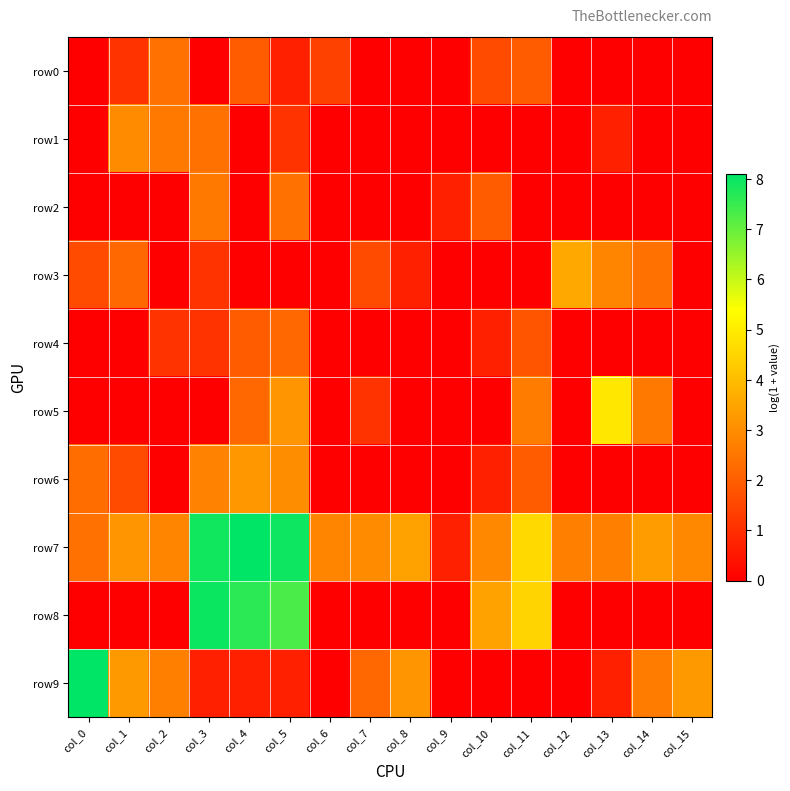

Between col_0 and col_10, which is larger?

col_10